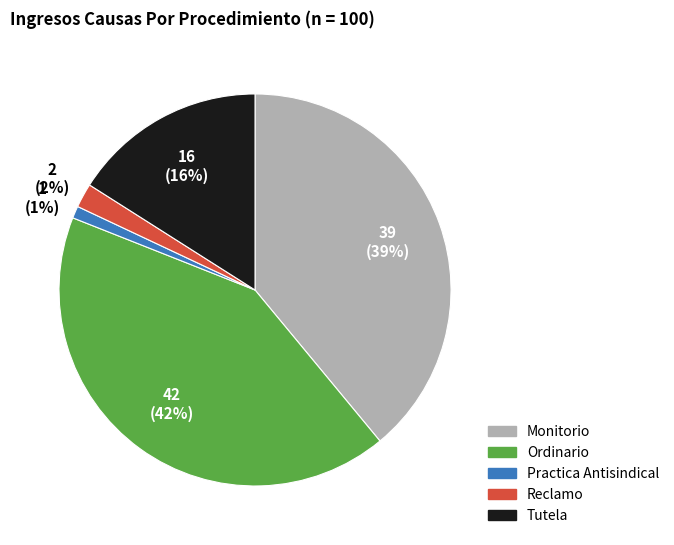

True or false: Tutela accounts for 8% of the total.

False